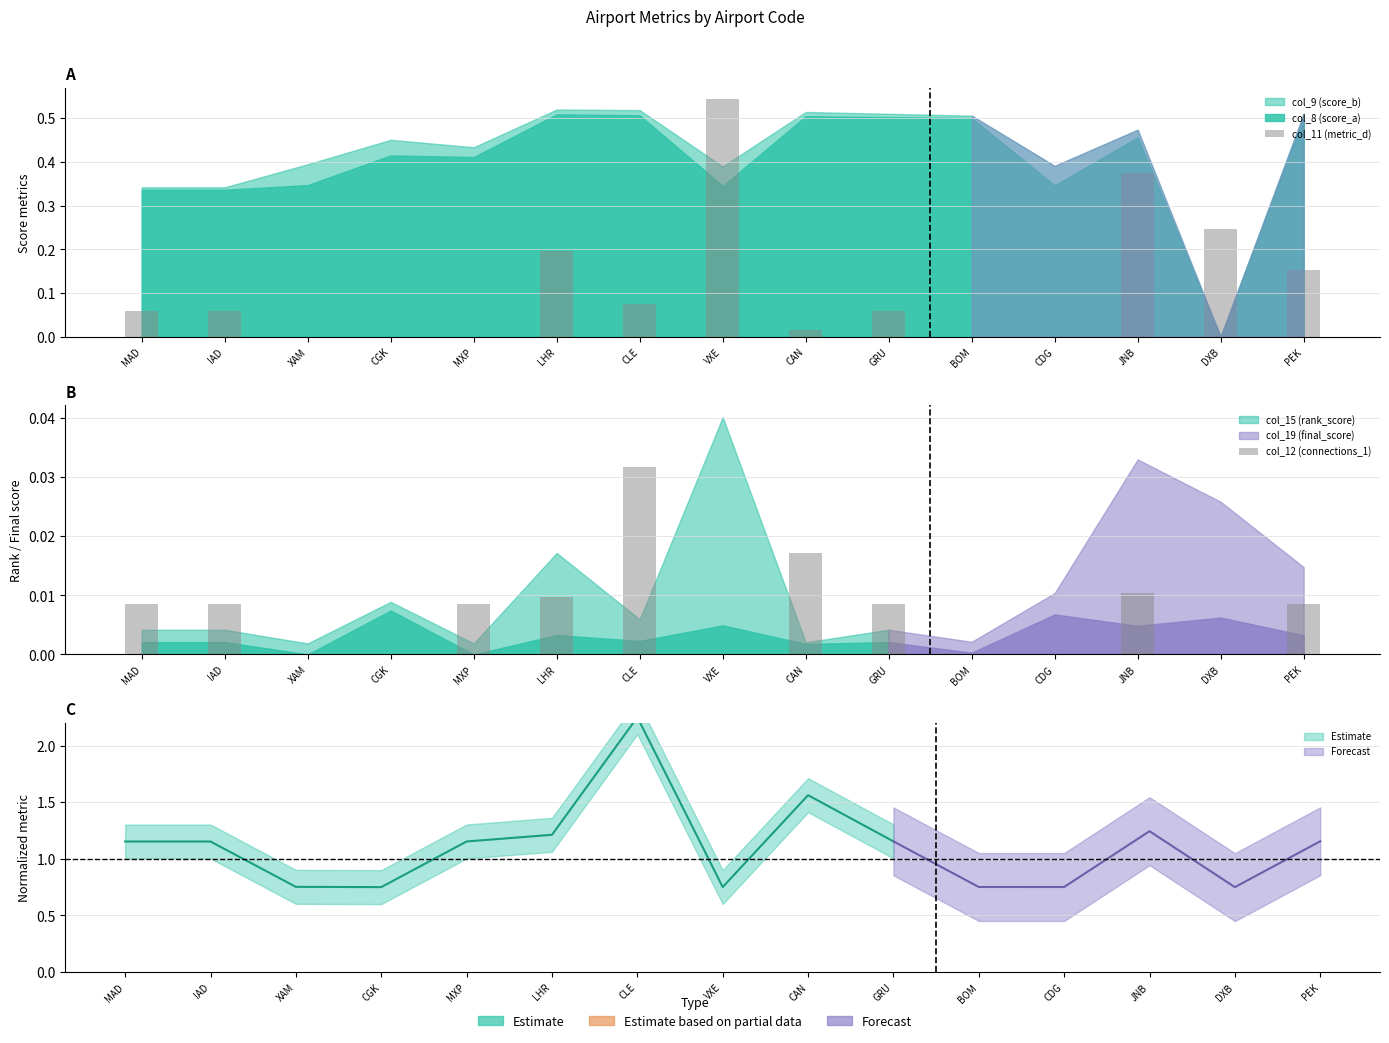

True or false: col_12 (connections_1) has a value of 0.0 at CGK.

False